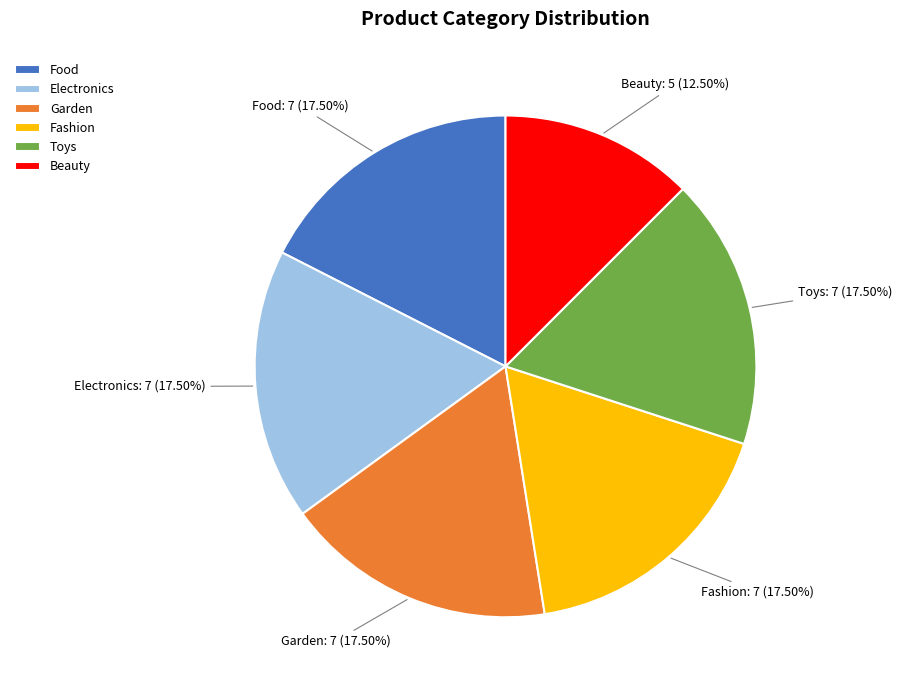

Combined, do Fashion and Garden account for over 50%?

No